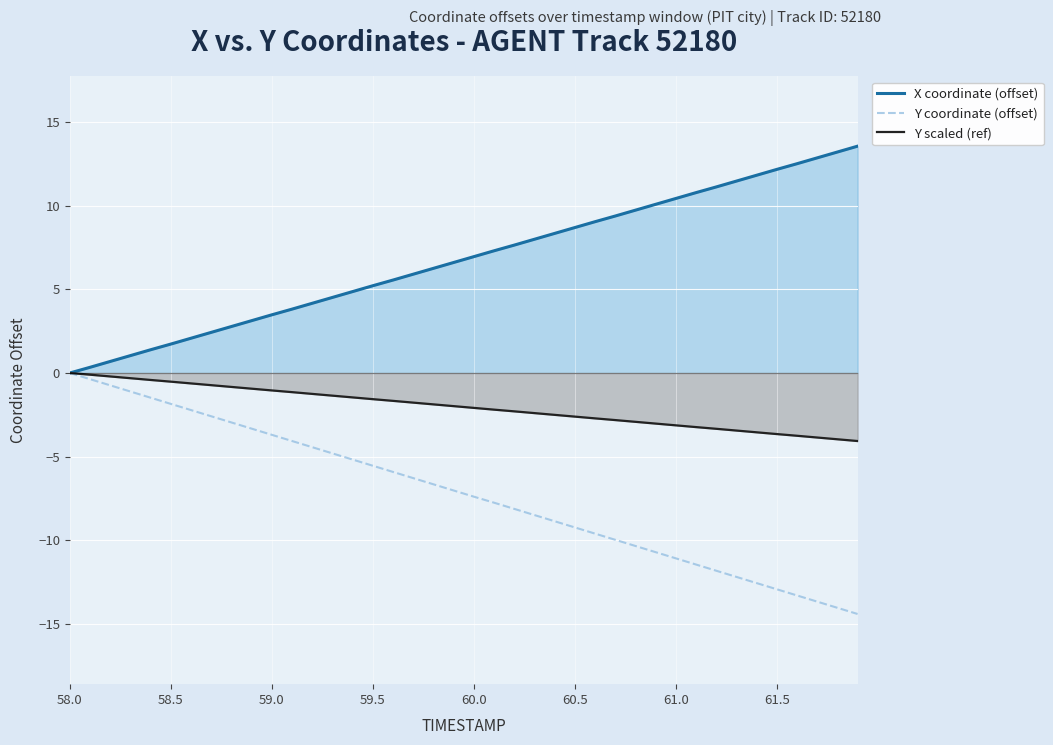

What are all the series names shown in the legend?

X coordinate (offset), Y coordinate (offset), Y scaled (ref)